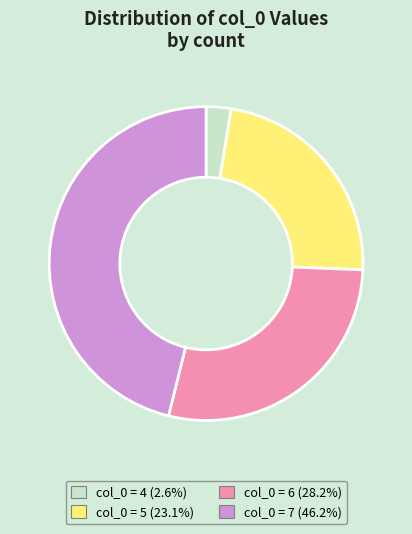

Approximately how many times larger is the value at col_0 = 5 (23.1%) compared to col_0 = 6 (28.2%)?

0.8